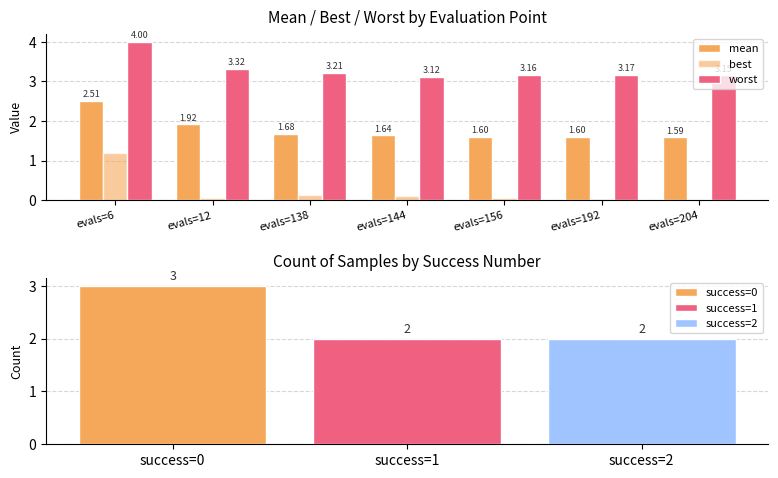

What is the minimum value for worst?

3.1